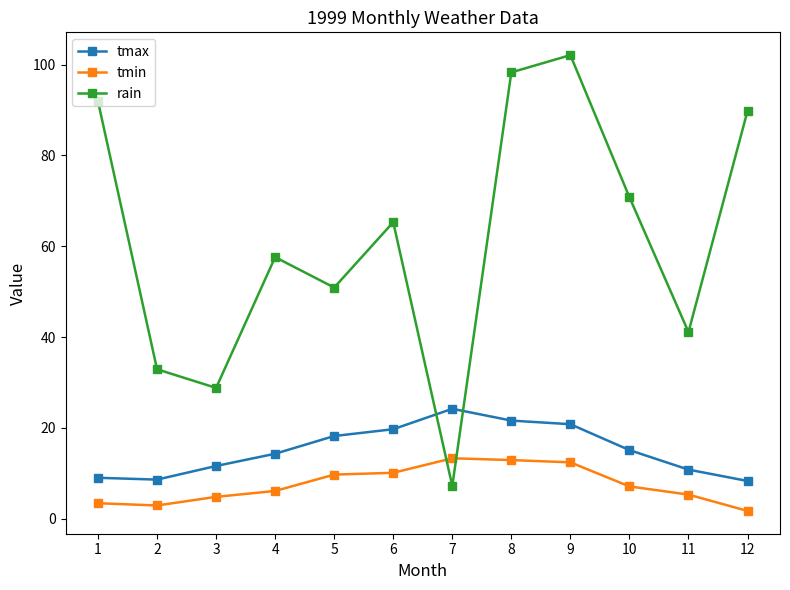

Which series has the largest range (max minus min)?

rain